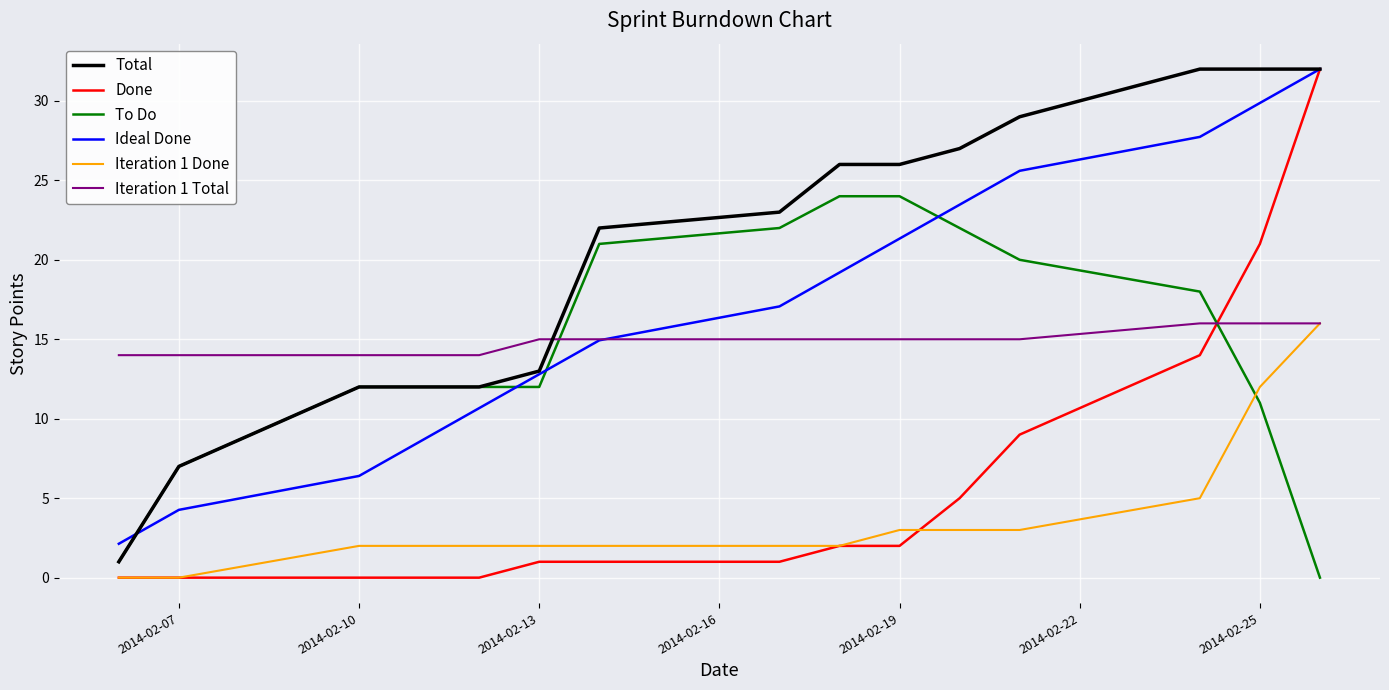

Which series has the largest total across all categories?

Total